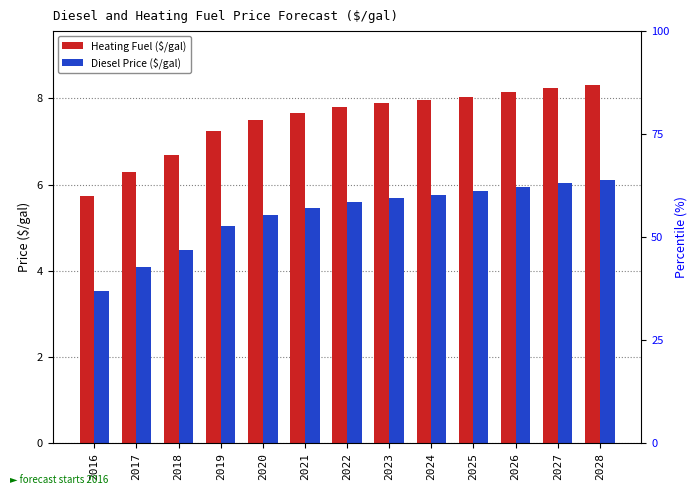

List the series in order of their overall mean, lowest first.

Diesel Price ($/gal), Heating Fuel ($/gal)